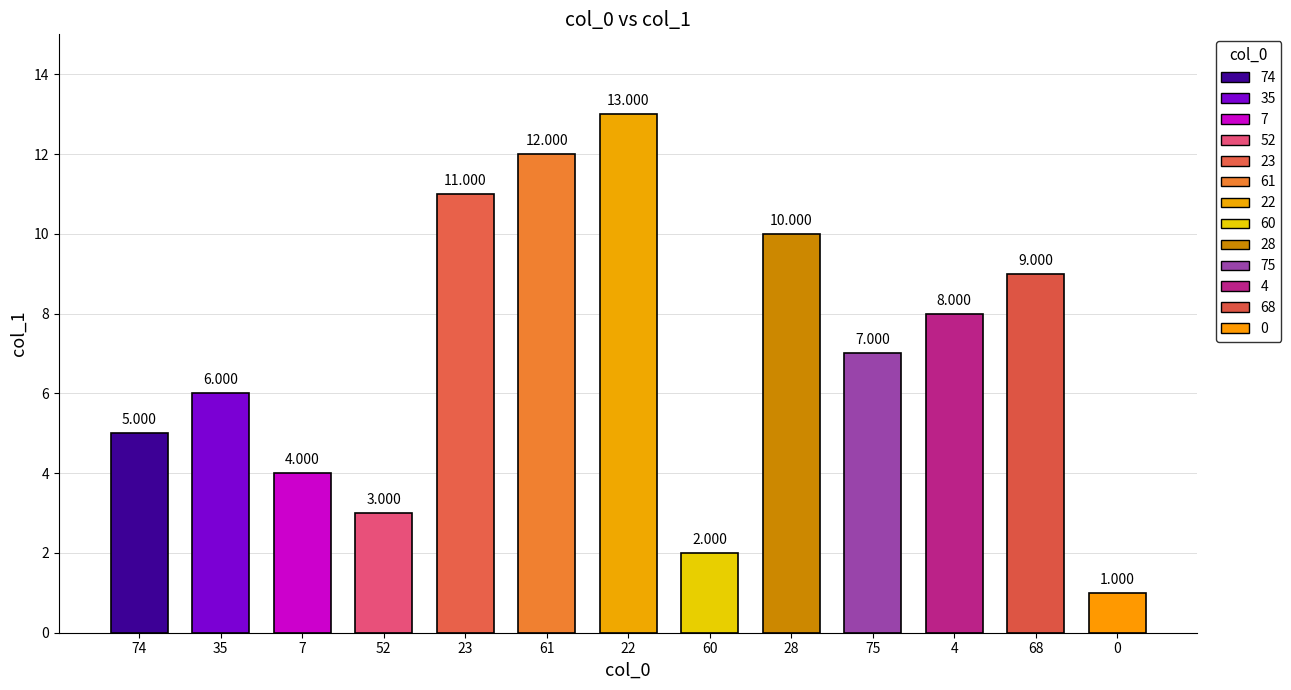

How many bars are there in total?

13